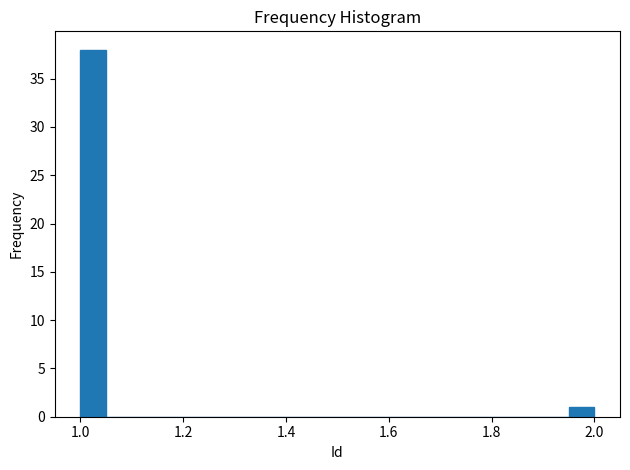

Read against the x-axis, roughly where is the centre of the tallest bar?

1.02